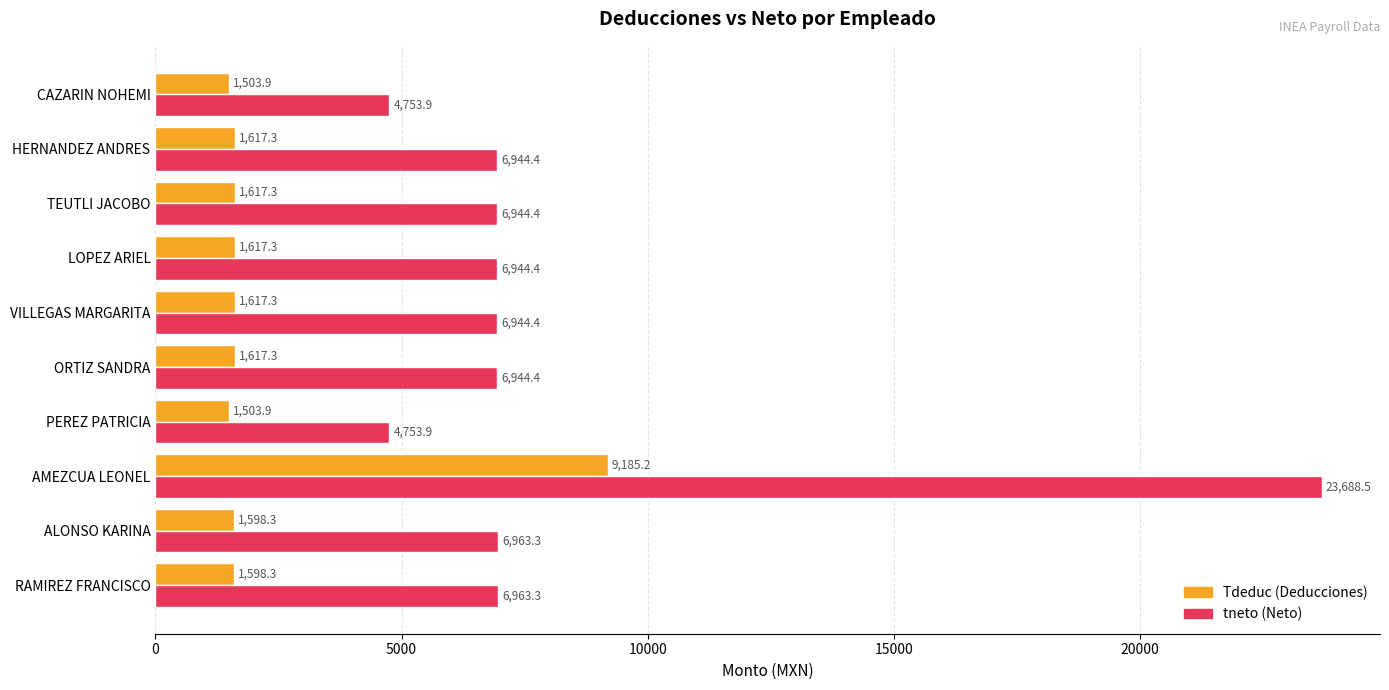

What is the difference between the highest and lowest values at HERNANDEZ ANDRES?

5327.1